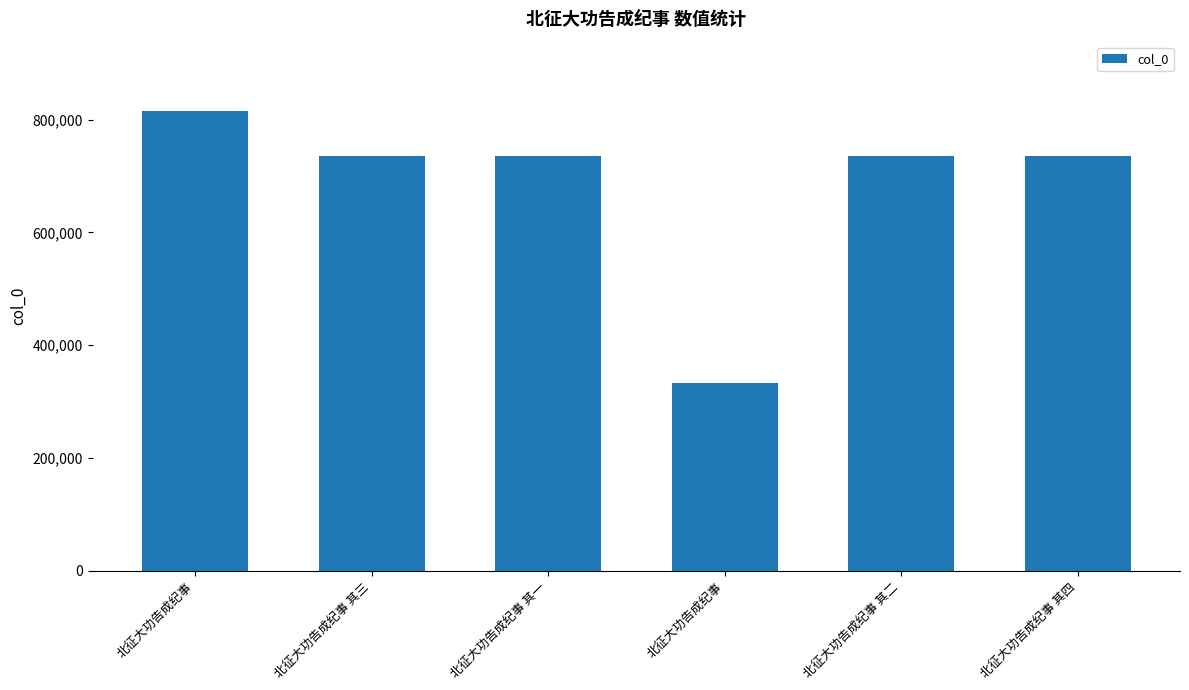

Approximately how many times larger is the value at 北征大功告成纪事 其一 compared to 北征大功告成纪事 其三?

1.0